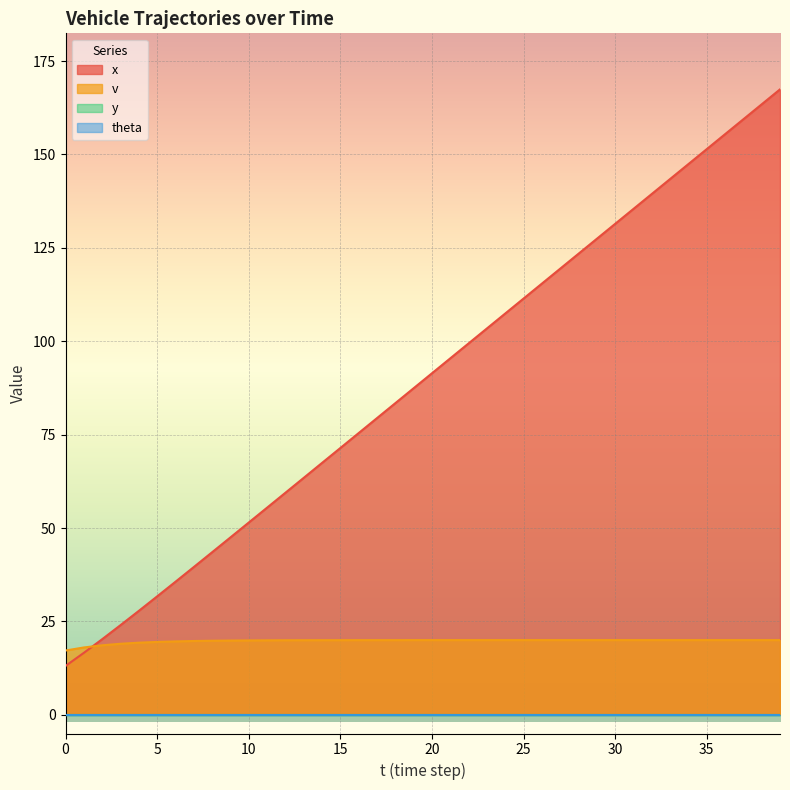

True or false: v has more than 0 points higher than both neighbors.

False